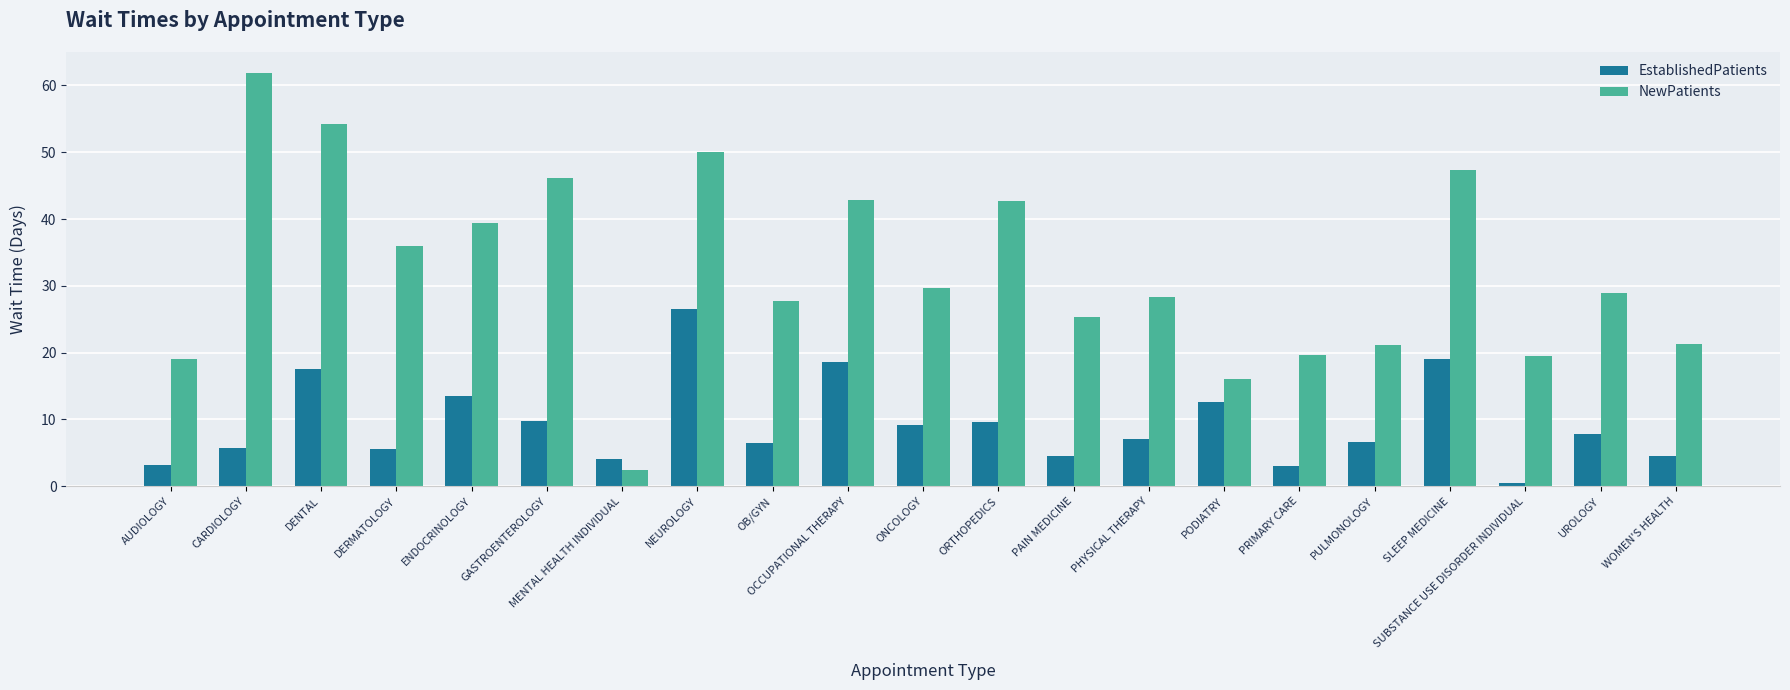

List the series in order of their overall mean, highest first.

NewPatients, EstablishedPatients